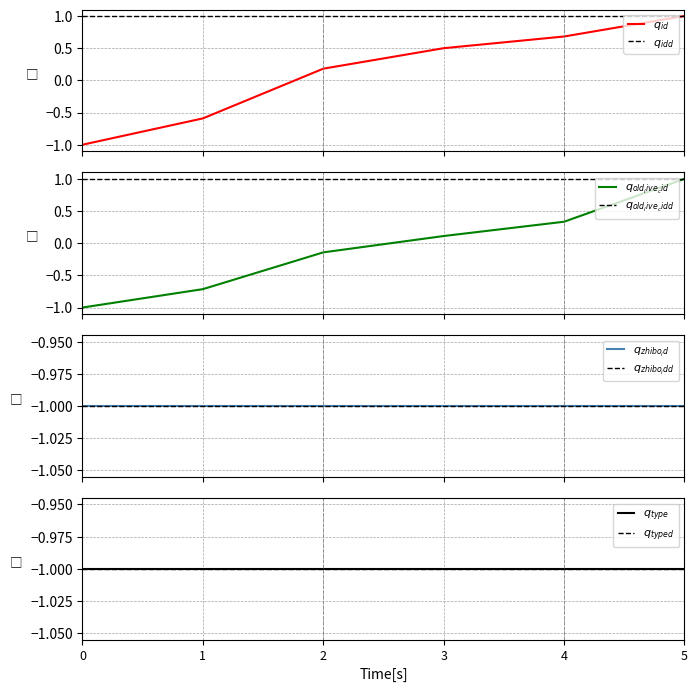

What is the sum of all id values?

0.8